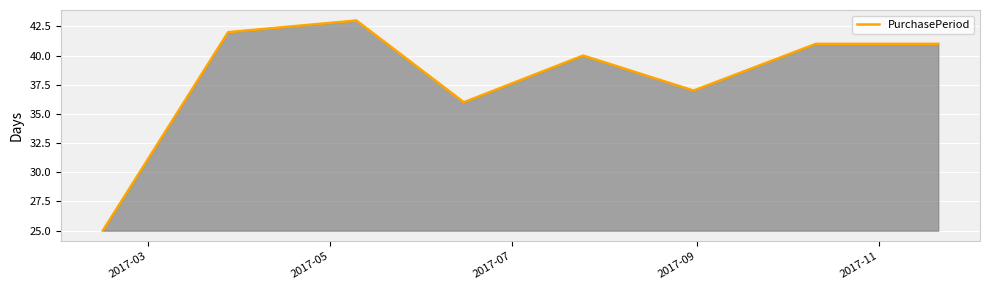

What is the minimum value shown in the chart?

25